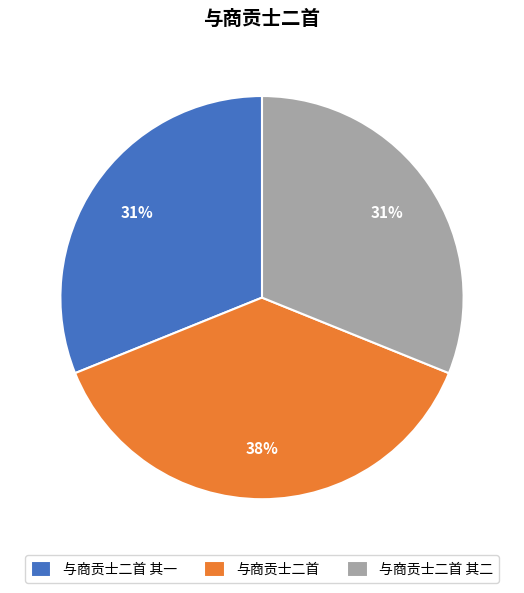

What percentage is the 与商贡士二首 slice, to the nearest percent?

38%